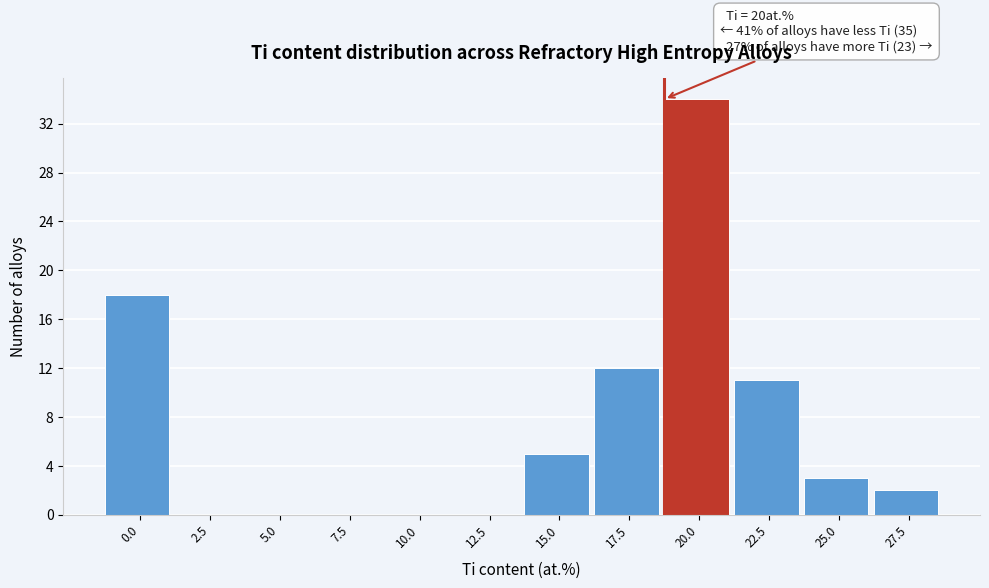

Reading right to left, extract all data points from this chart.

27.5=2	25.0=3	22.5=11	20.0=34	17.5=12	15.0=5	12.5=0	10.0=0	7.5=0	5.0=0	2.5=0	0.0=18